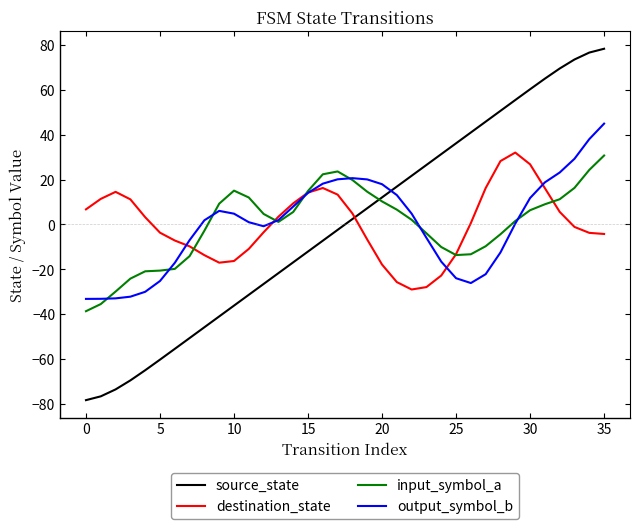

How many intersections are there between output_symbol_b and source_state?

1